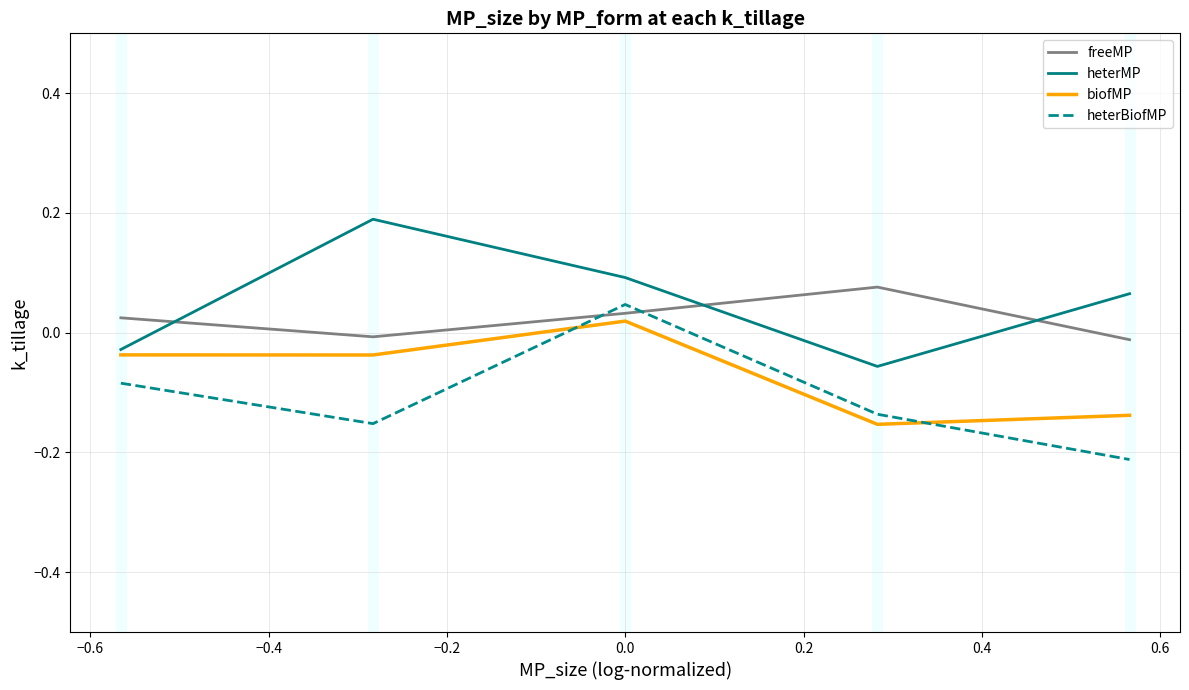

List the series in order of their overall mean, lowest first.

heterBiofMP, biofMP, freeMP, heterMP